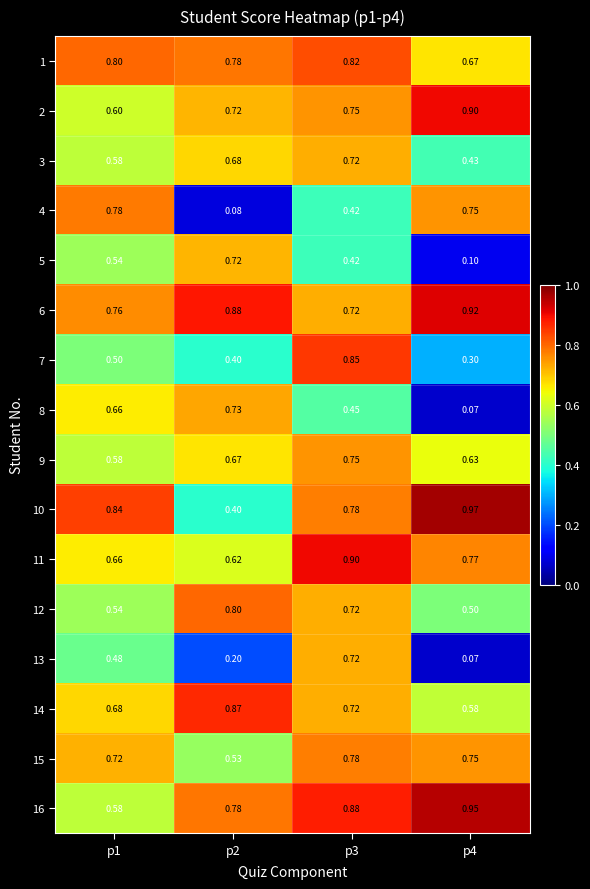

Is the value of 7 at p1 greater than the value of 11 at p4?

No